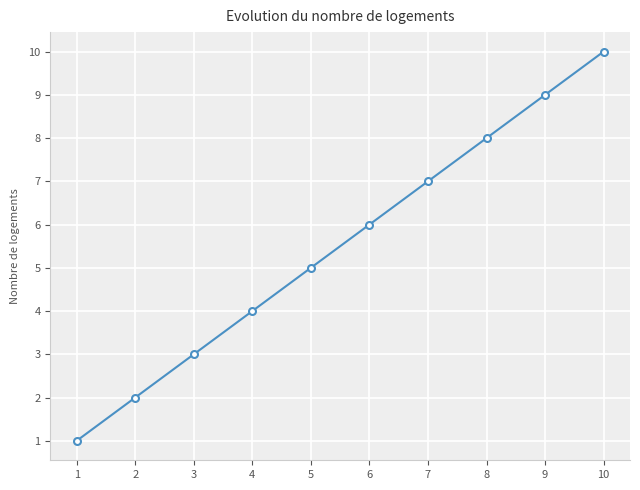

The value at 1 is 1. True or false?

True